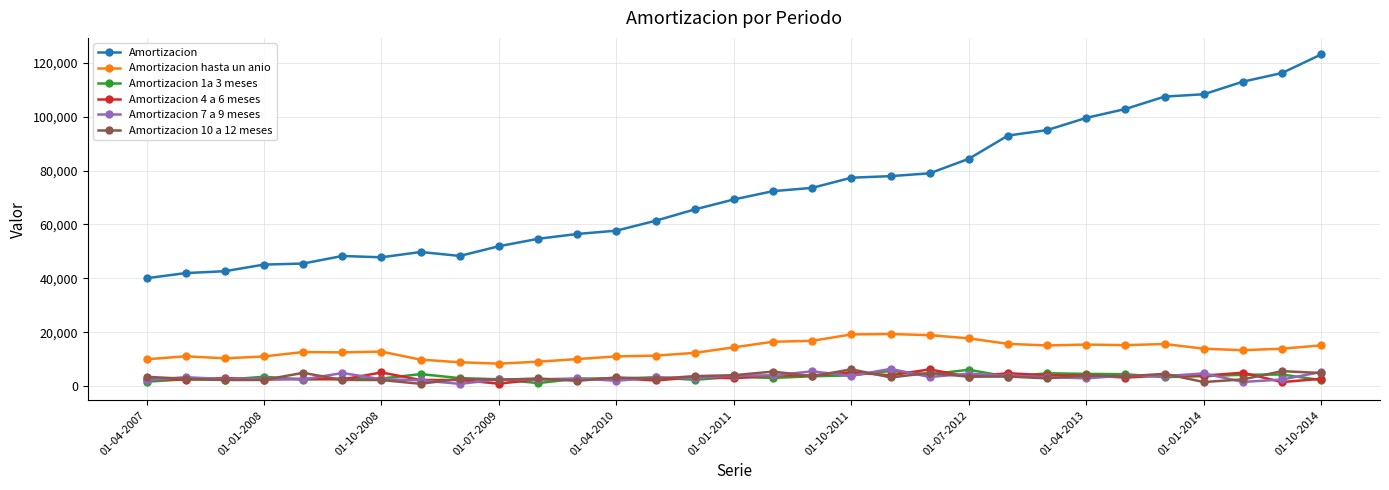

Which series has the widest spread of values?

Amortizacion